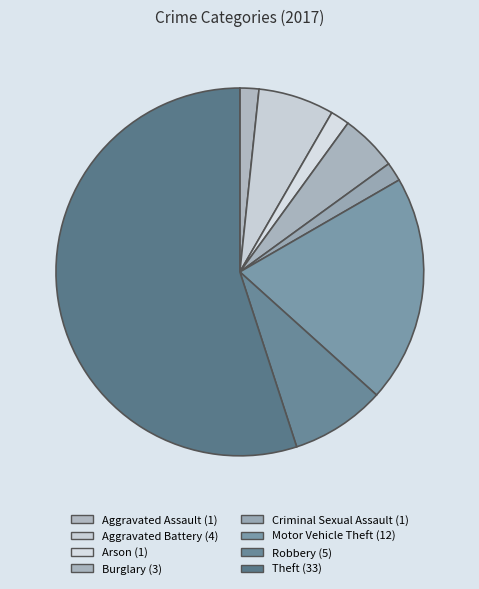

Count the number of slices in the pie.

8